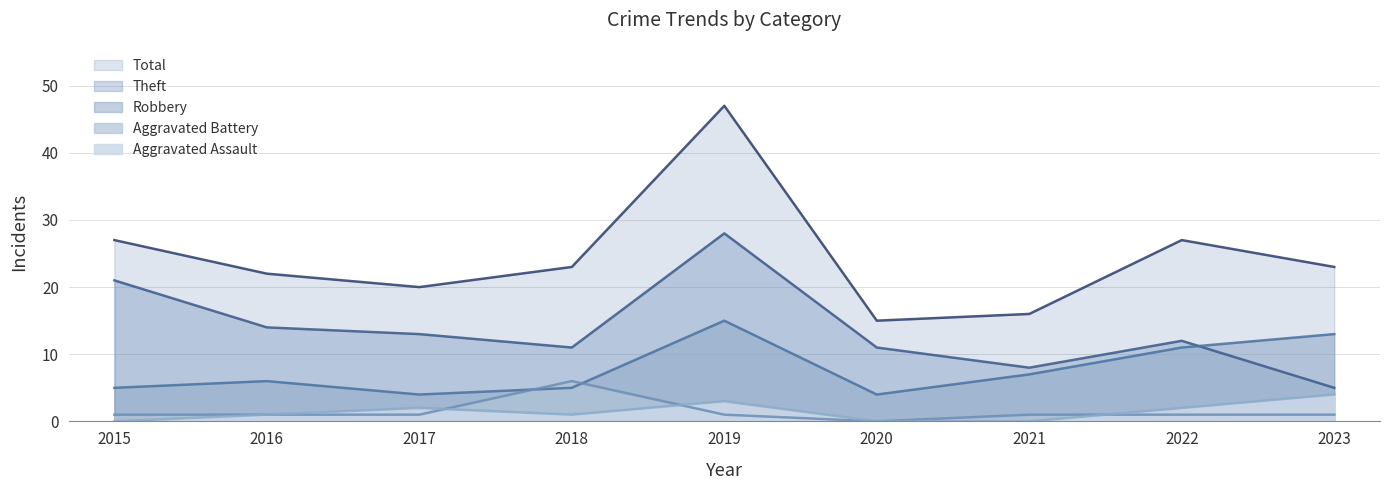

Reading left to right, what are all the values shown in this chart?

Aggravated Assault: 0	1	2	1	3	0	0	2	4
Aggravated Battery: 1	1	1	6	1	0	1	1	1
Robbery: 5	6	4	5	15	4	7	11	13
Theft: 21	14	13	11	28	11	8	12	5
Total: 27	22	20	23	47	15	16	27	23